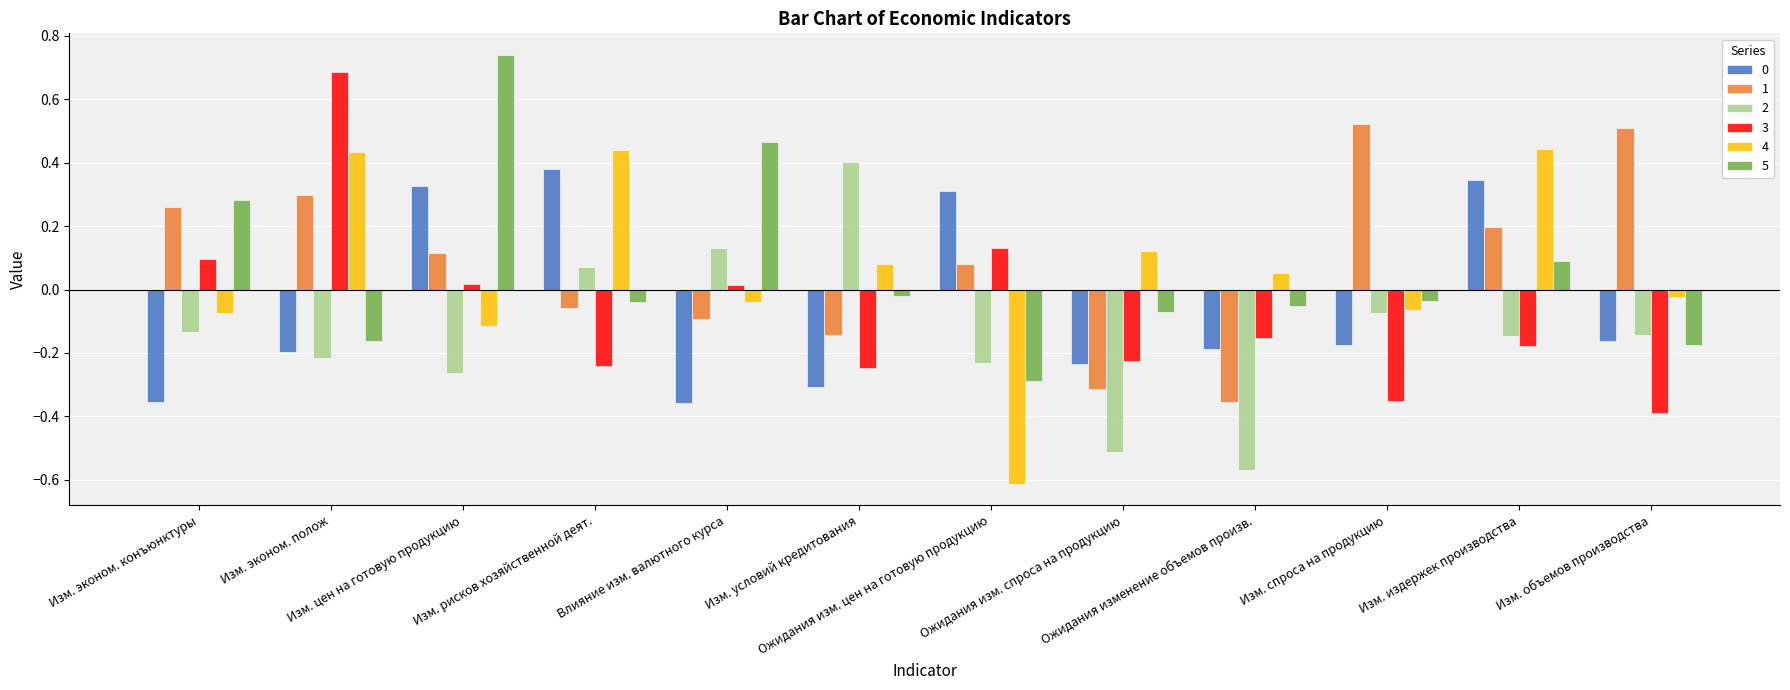

What is the sum of all 1 values?

1.0